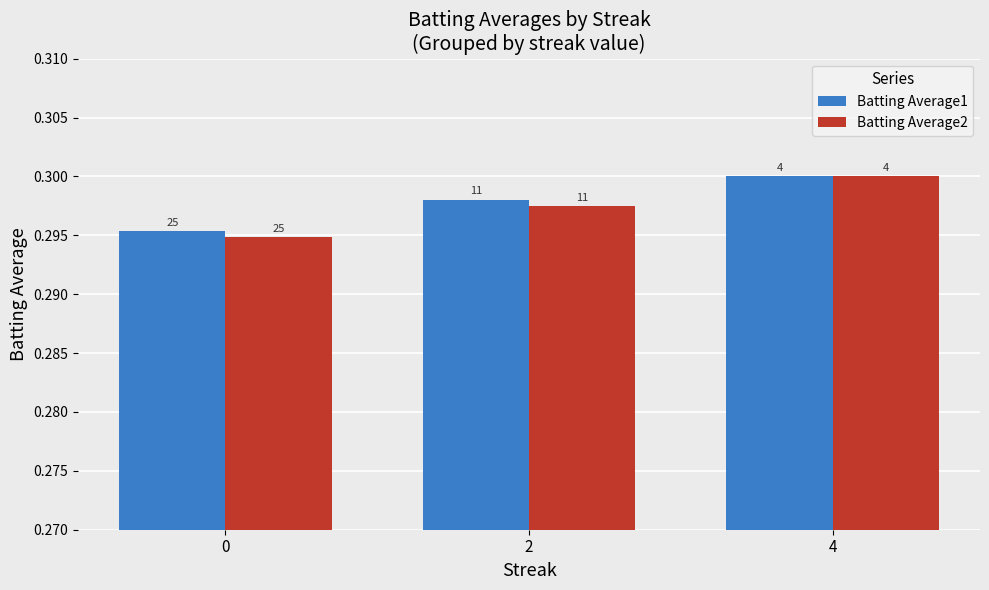

Are the bars grouped side by side (vs. stacked)?

Yes